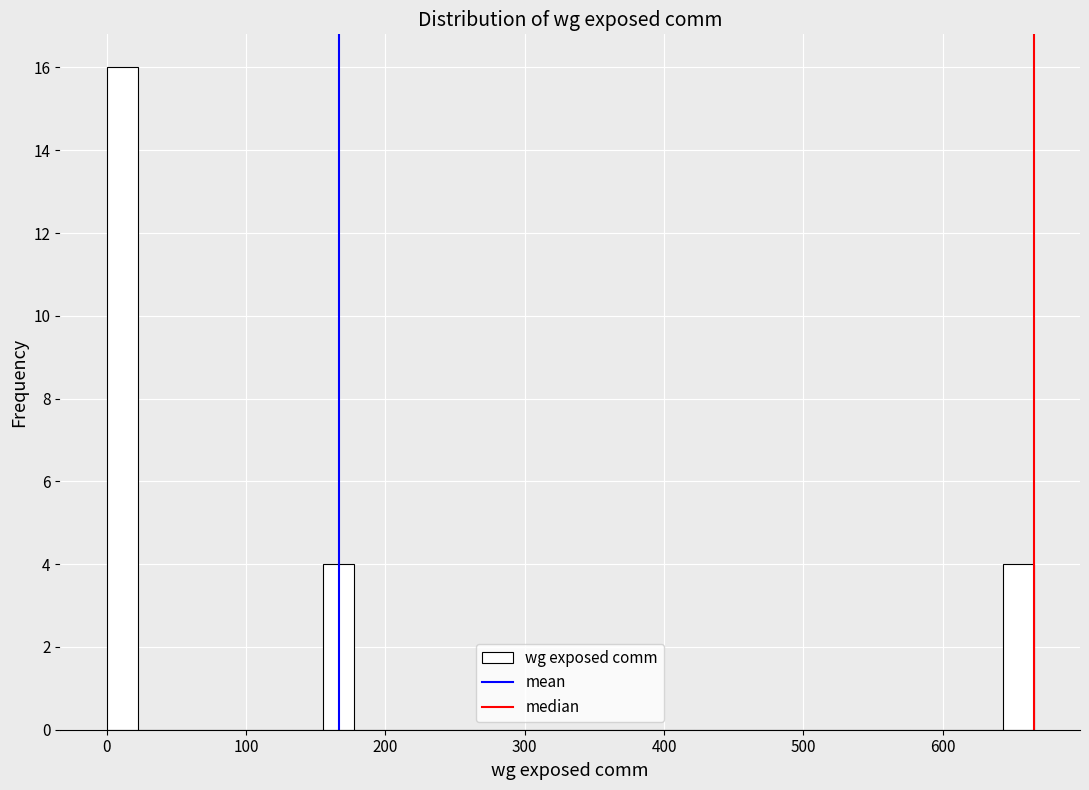

Read against the x-axis, roughly where is the centre of the tallest bar?

10